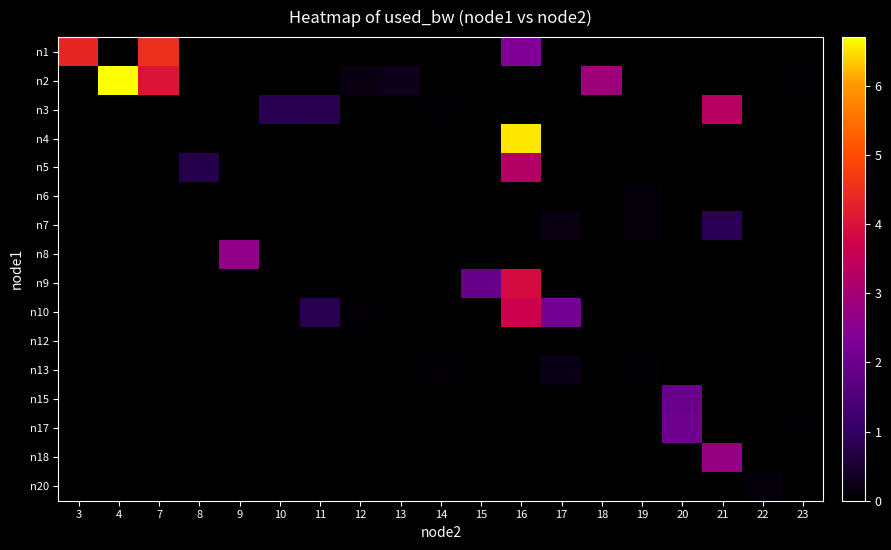

Which label corresponds to the smallest value in the chart?

4